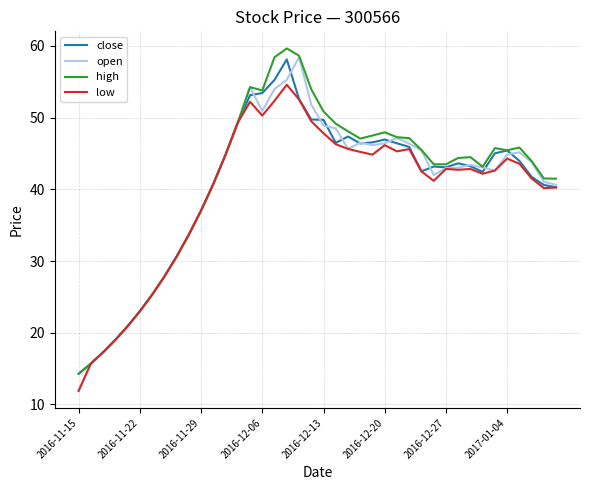

What is the maximum value for open?

58.4